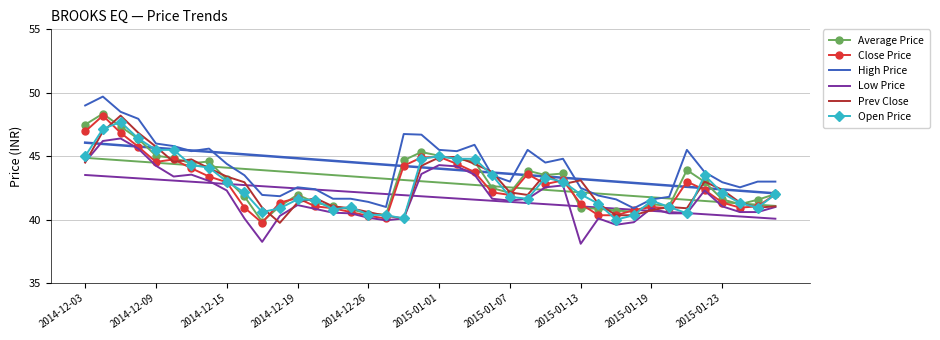

Between 13 and 26, which is larger?

26